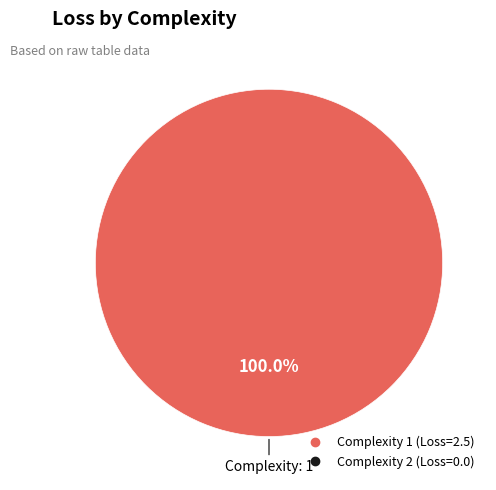

Count the number of slices in the pie.

1